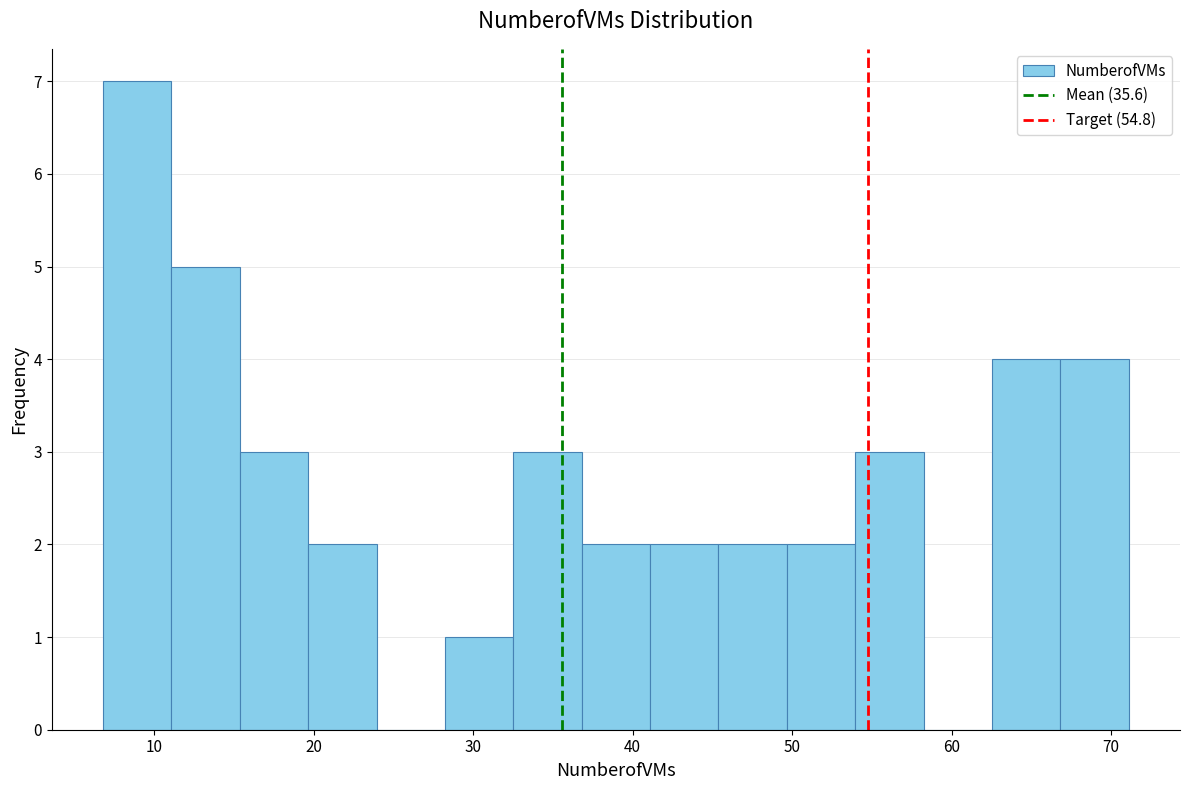

Reading left to right, list every bar in this chart as the range it spans on the x-axis followed by its height. Neither the bar edges nor the heights are printed on the chart, so give them approximately, as read against the axes.

7 to 11: 7
11 to 15: 5
15 to 20: 3
20 to 24: 2
24 to 28: 0
28 to 33: 1
33 to 37: 3
37 to 41: 2
41 to 45: 2
45 to 50: 2
50 to 54: 2
54 to 58: 3
58 to 63: 0
63 to 67: 4
67 to 71: 4